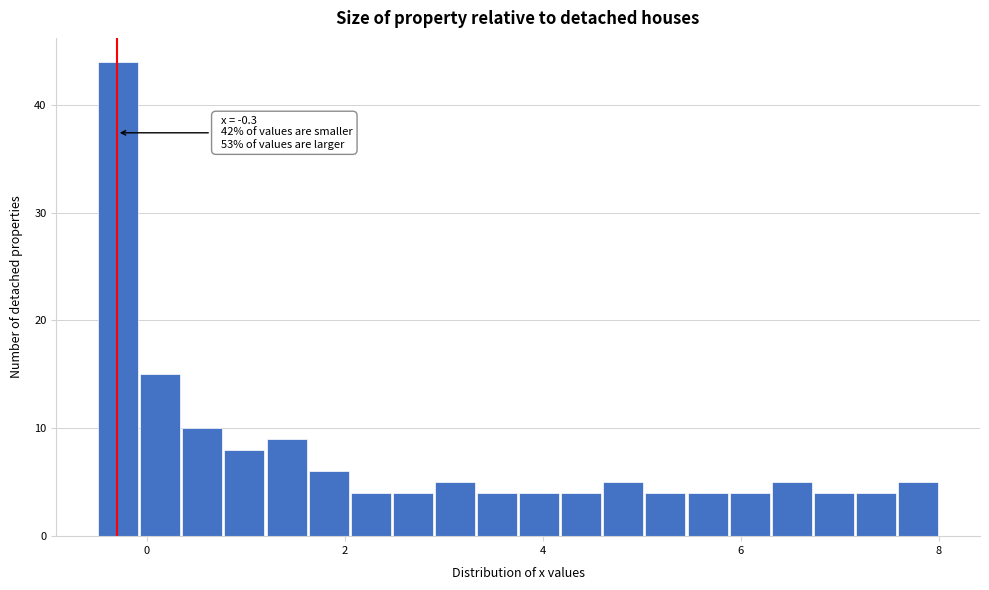

Read against the x-axis, roughly where is the centre of the tallest bar?

-0.2